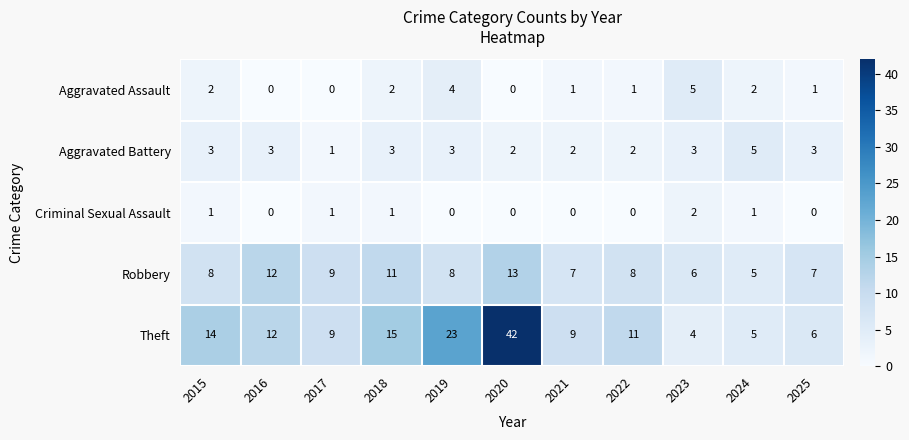

Count the Criminal Sexual Assault values in the range 0 to 1.

10